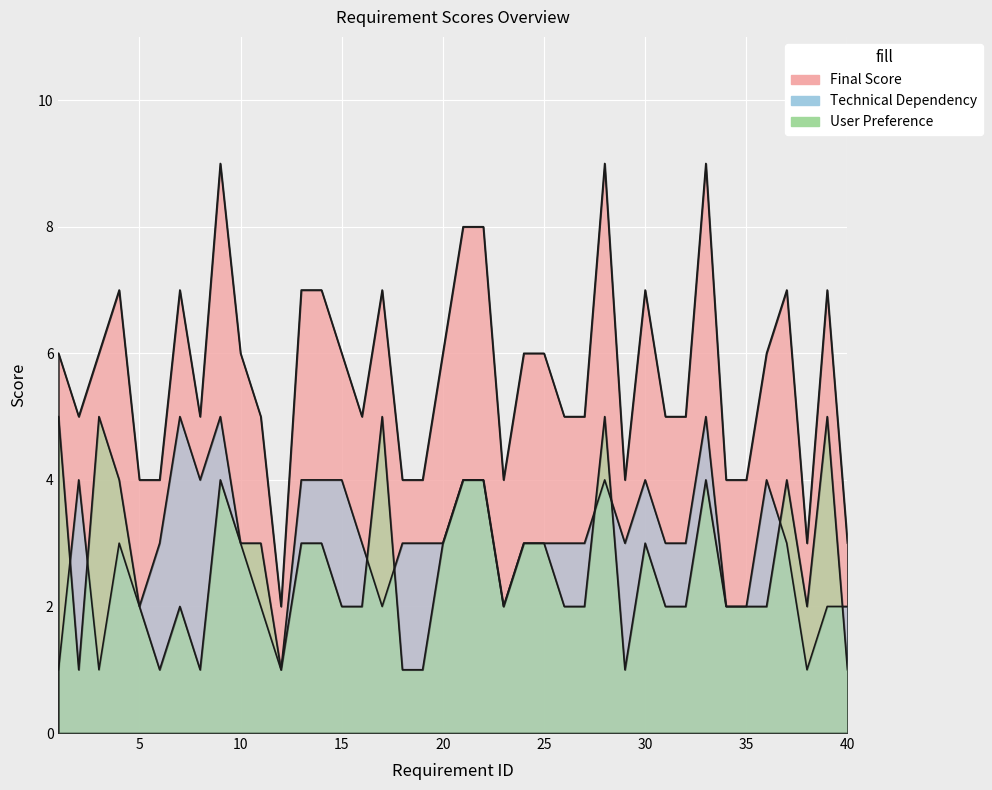

True or false: Technical Dependency and Final Score cross at least once.

False